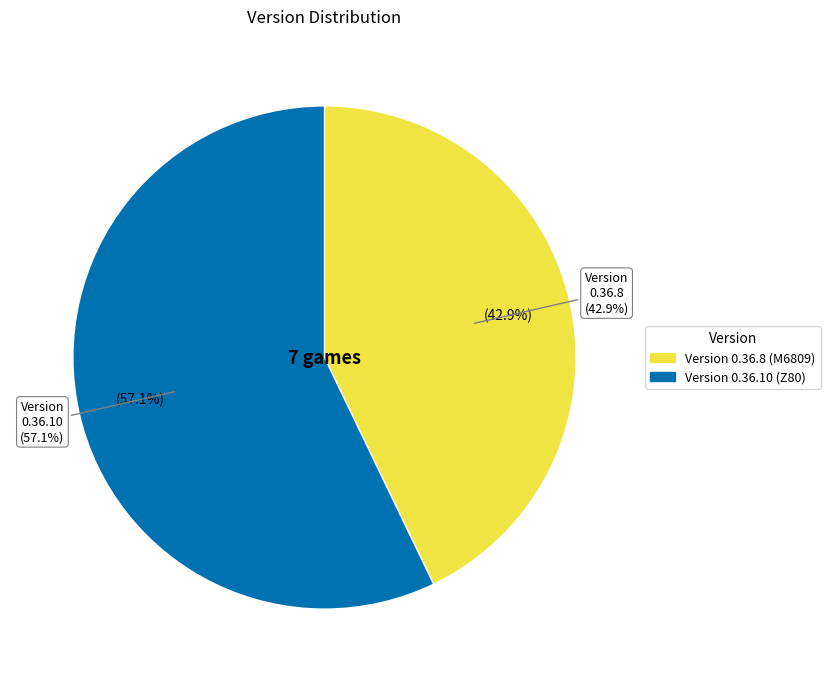

What is the majority slice?

0.36.10